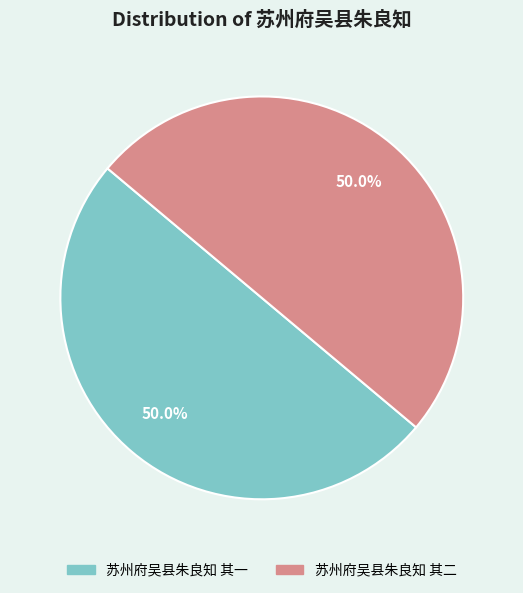

Count the number of slices in the pie.

2